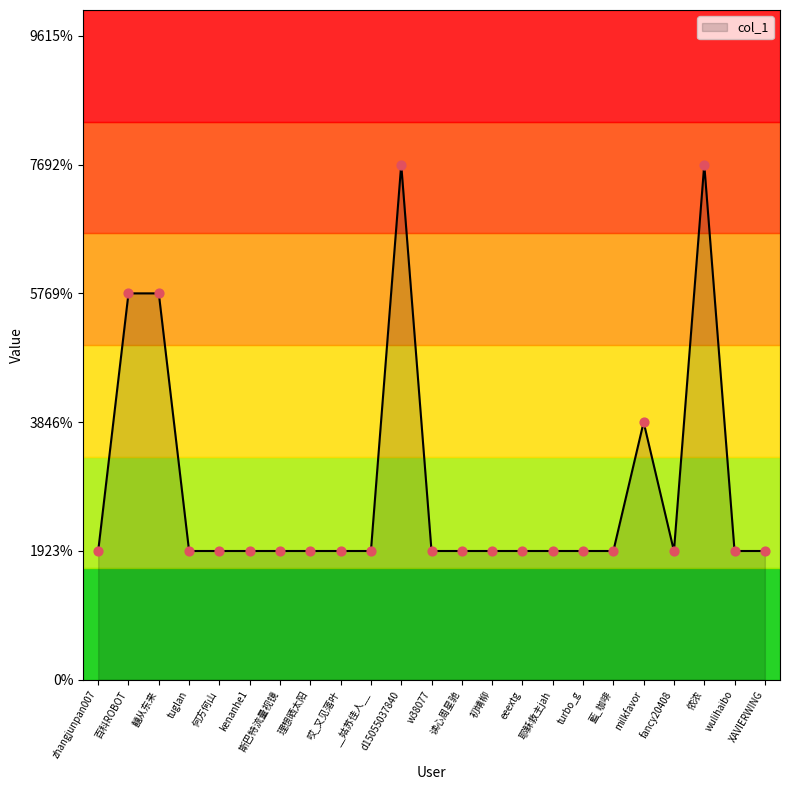

Does the chart have visible grid lines?

No